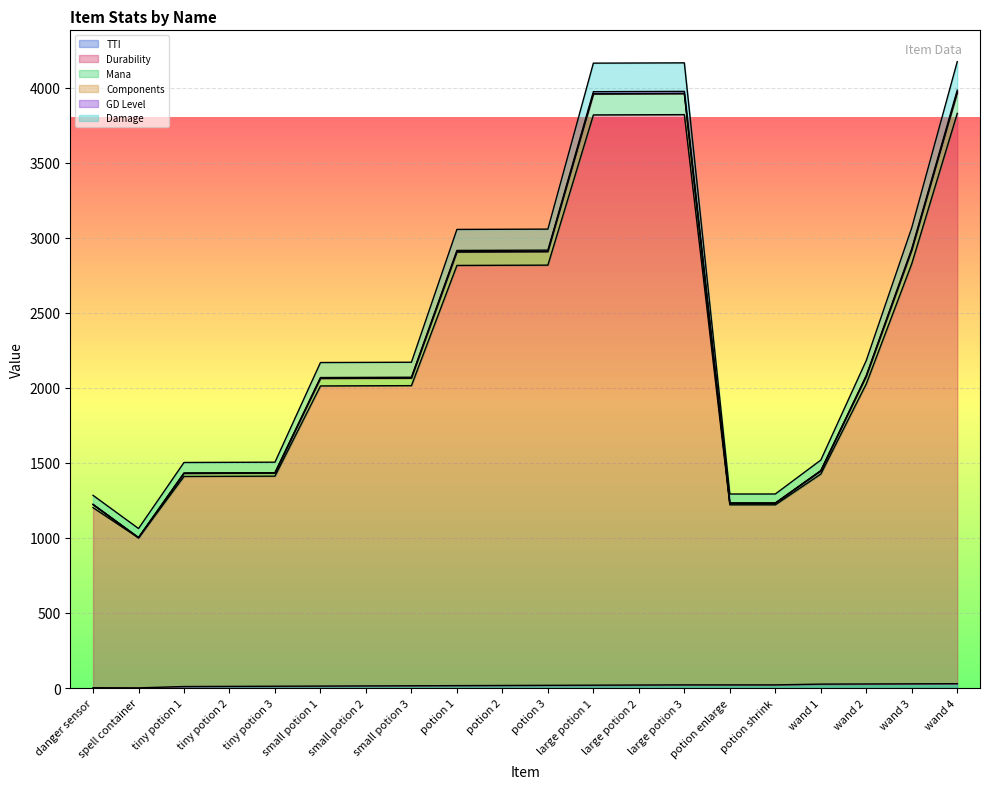

In Mana, how many points are higher than both neighbors (excluding endpoints)?

1